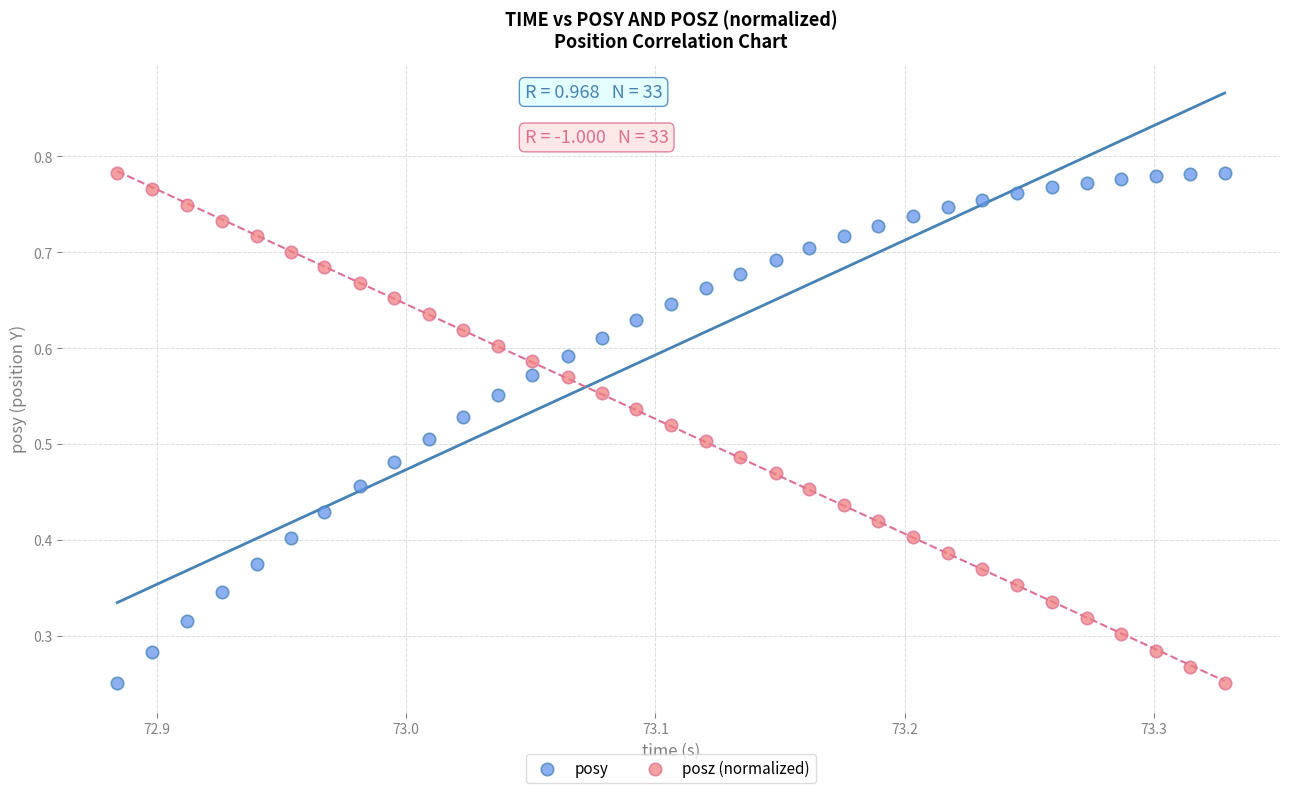

How many data points are displayed?

66